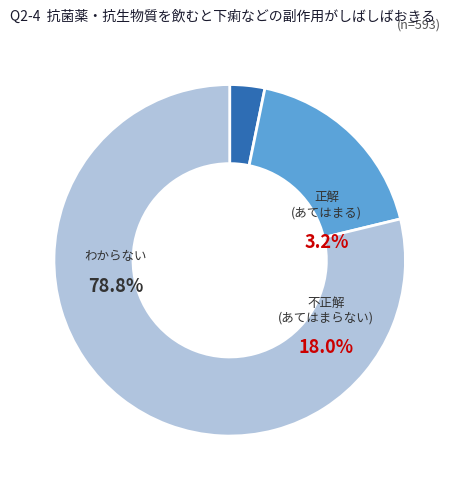

To the nearest percent, what is the average slice percentage?

33%